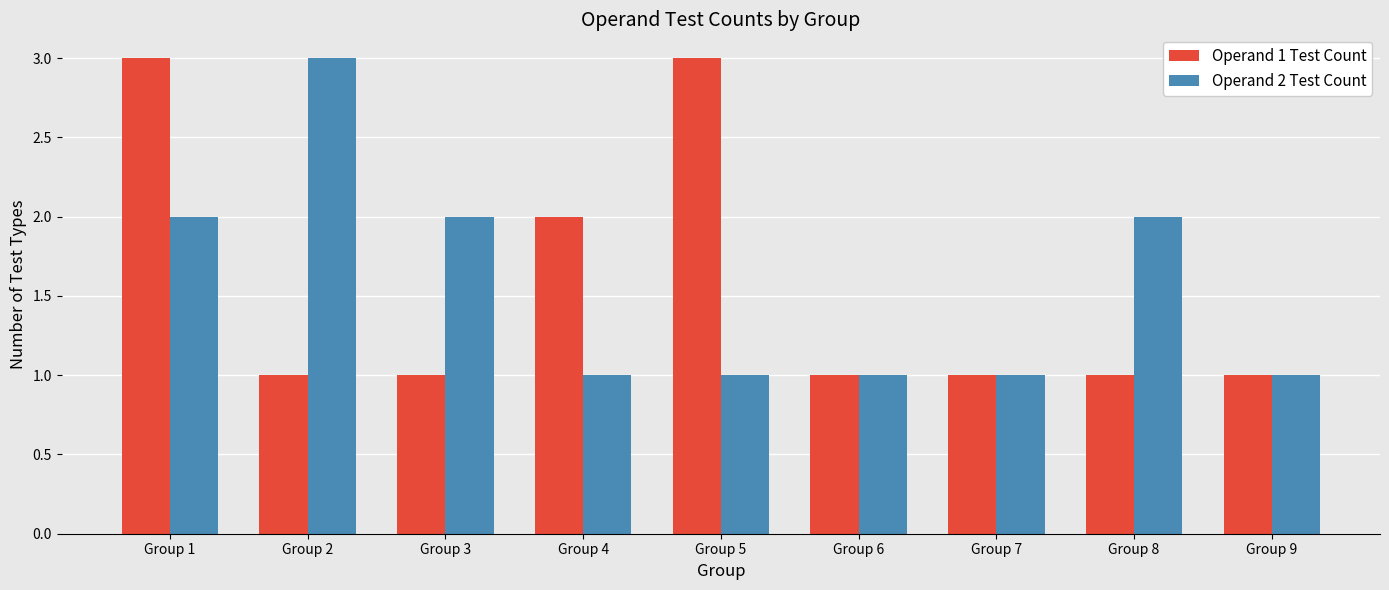

What are all the series names shown in the legend?

Operand 1 Test Count, Operand 2 Test Count